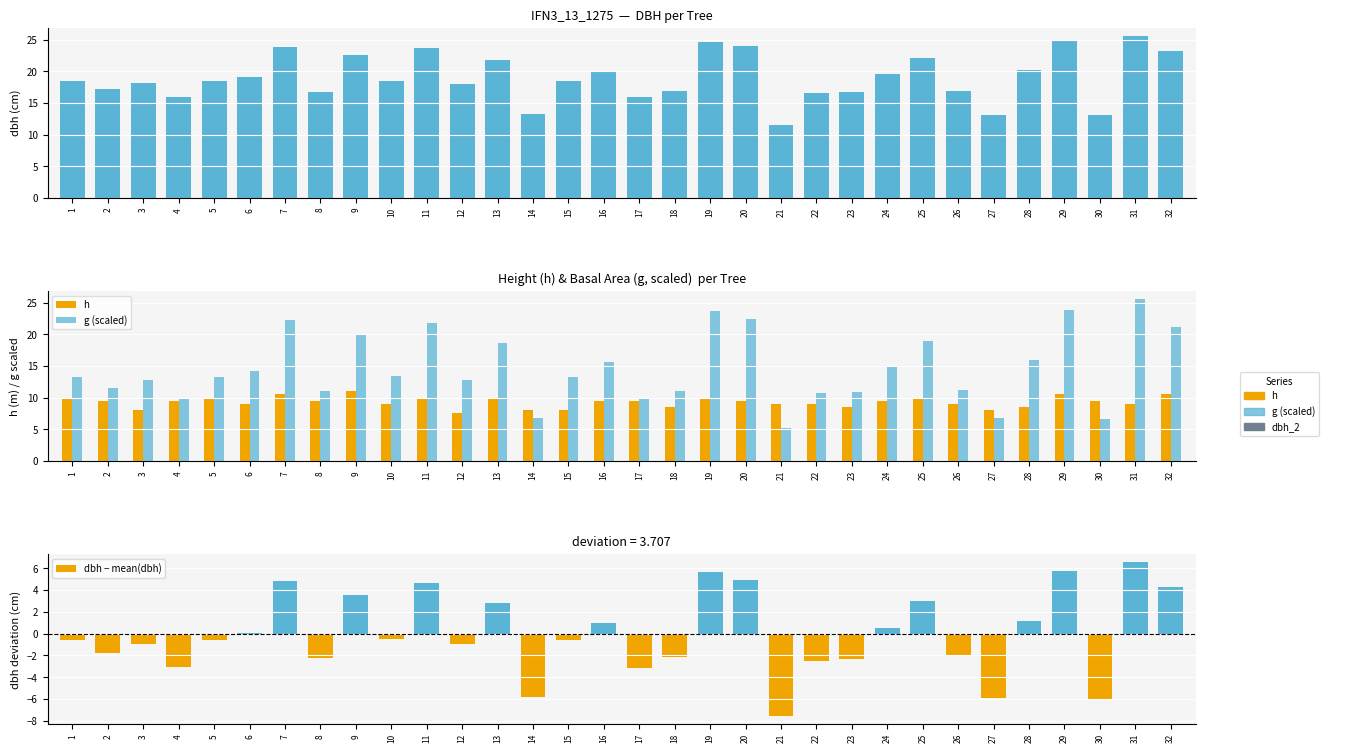

At 14, list the series in order from largest to smallest.

dbh, h, g (scaled), dbh − mean(dbh)